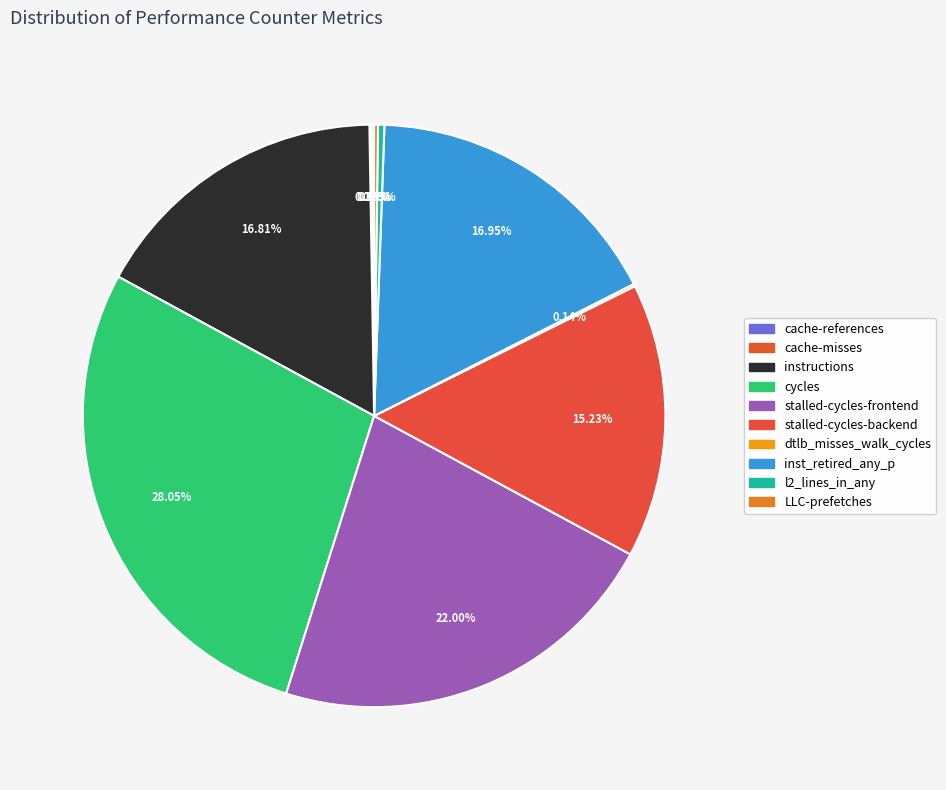

How many segments does this pie chart have?

10